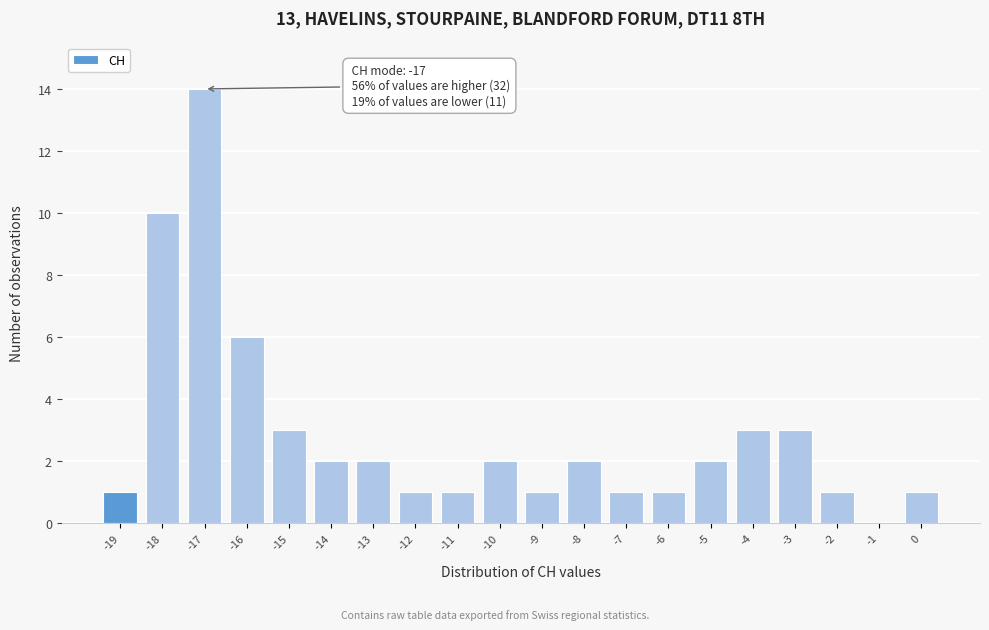

Which range on the x-axis has the tallest bar?

-17.5 to -16.5